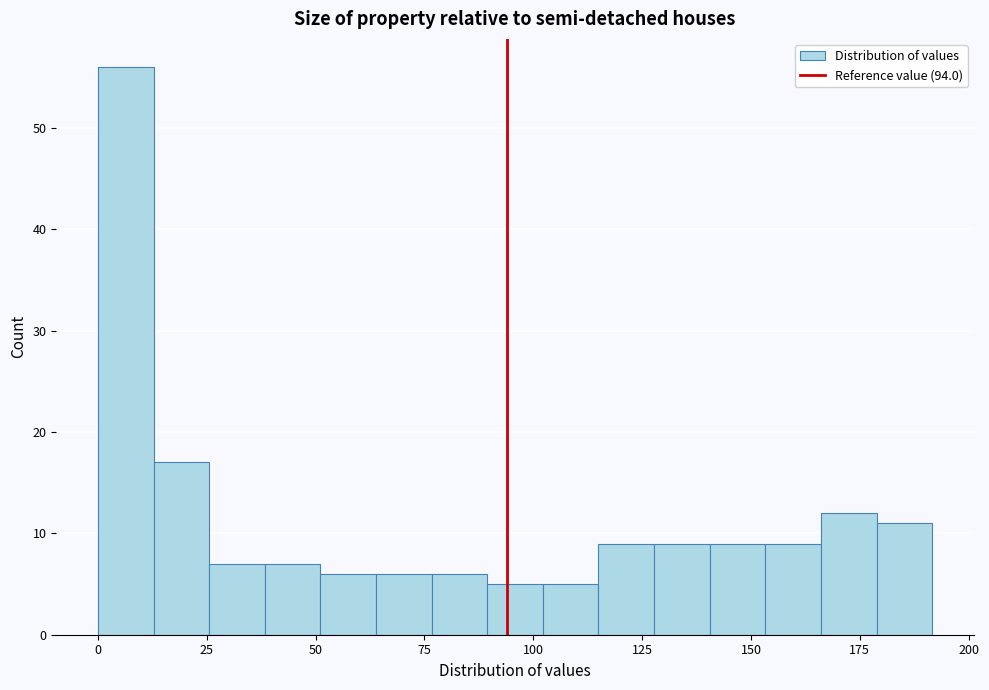

Read against the x-axis, roughly where is the centre of the tallest bar?

5